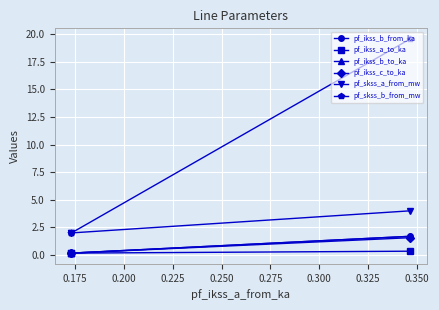

How many series are shown in this chart?

6